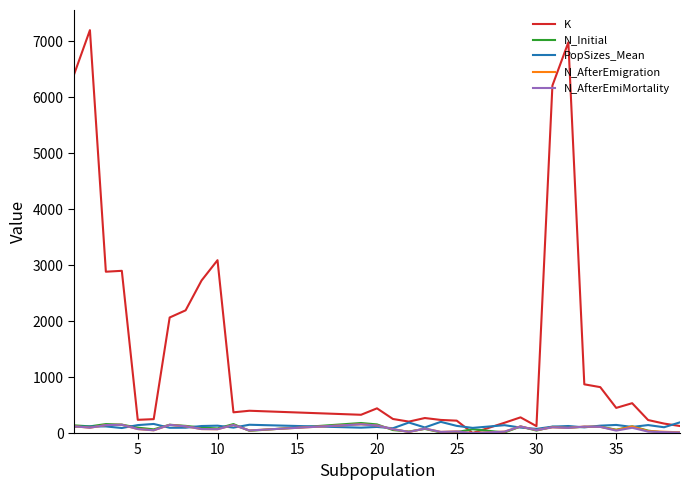

What are all the series names shown in the legend?

K, N_Initial, PopSizes_Mean, N_AfterEmigration, N_AfterEmiMortality